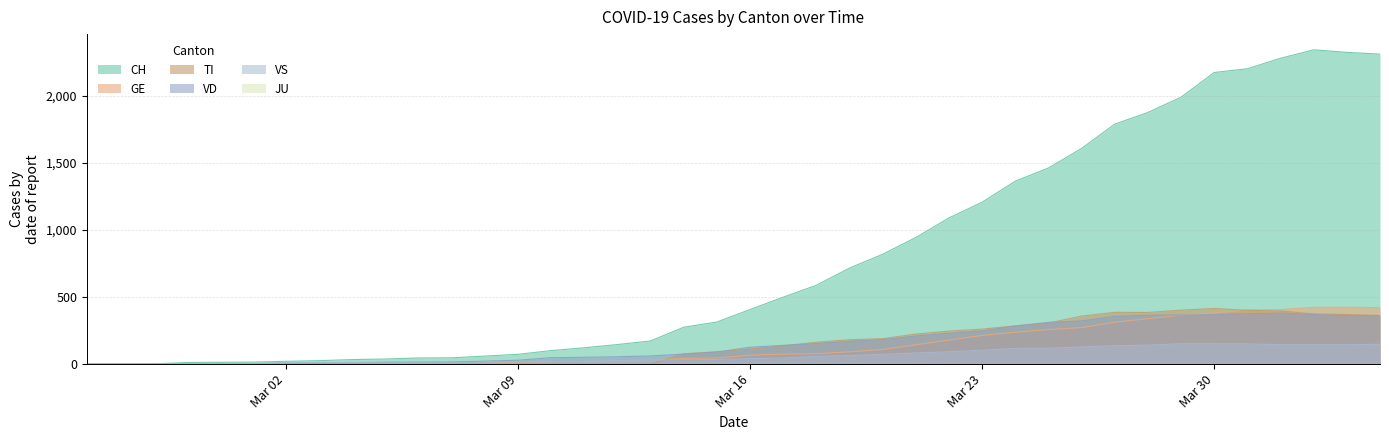

Does the chart display data point markers on the line(s)?

No